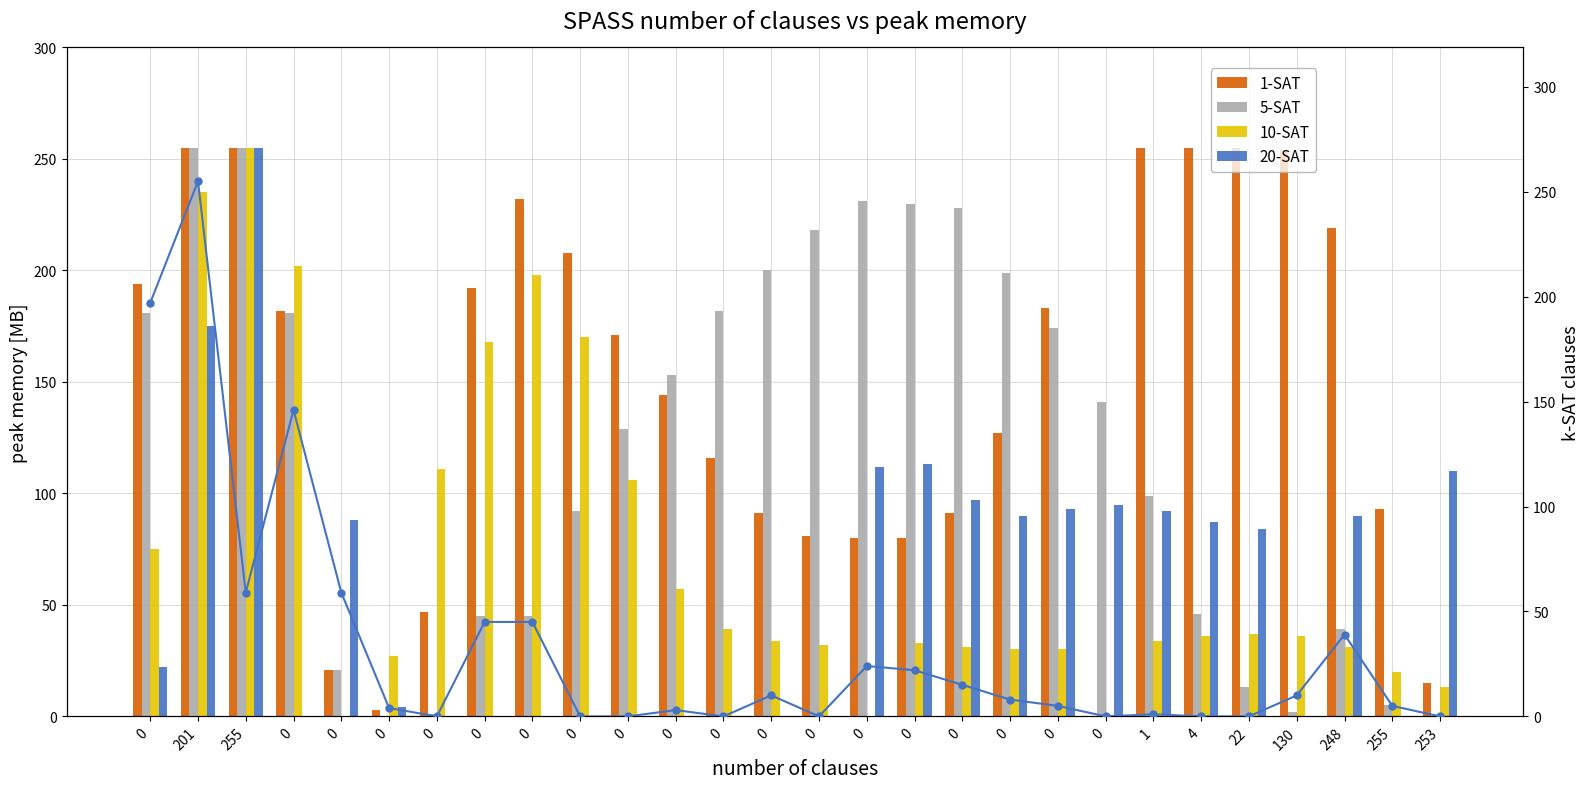

Rank the series at 0 from lowest to highest value.

20-SAT, 10-SAT, 5-SAT, 1-SAT